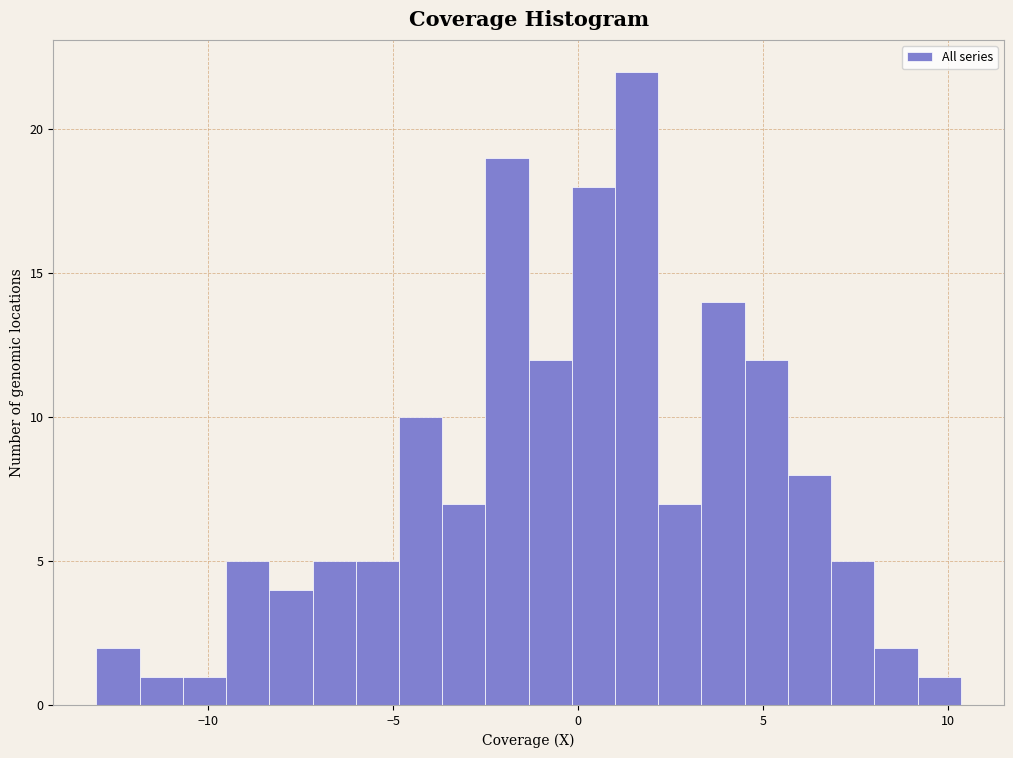

Around what value on the x-axis is the tallest bar? Give the approximate position of its centre, as read against the axis.

1.5